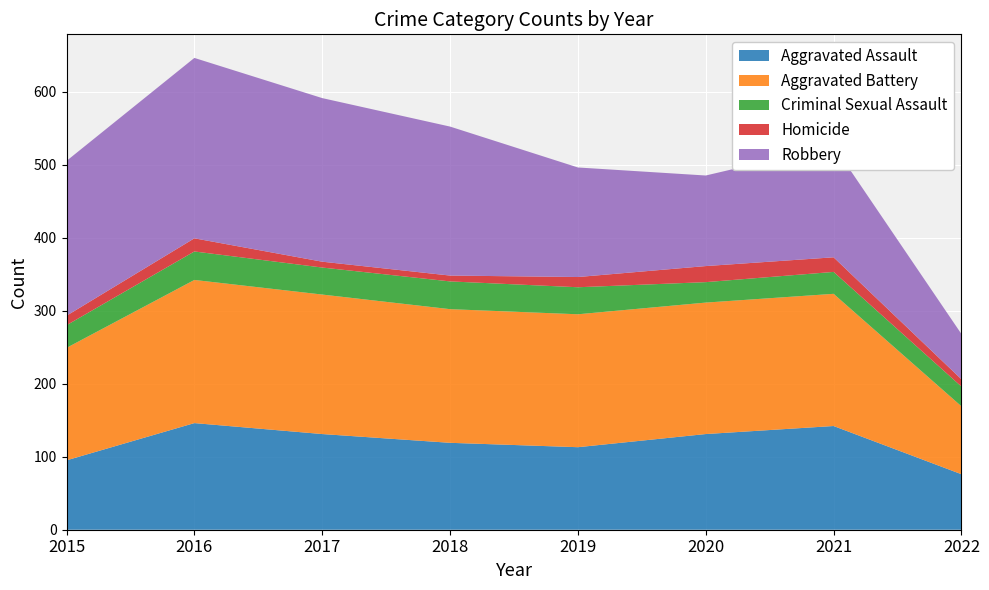

Reading right to left, extract all data points from this chart.

Aggravated Assault: 76	142	131	113	119	131	146	95
Aggravated Battery: 93	181	180	182	183	191	196	154
Criminal Sexual Assault: 27	30	28	37	38	37	39	31
Homicide: 10	20	22	14	8	8	18	13
Robbery: 62	153	124	150	204	224	247	212